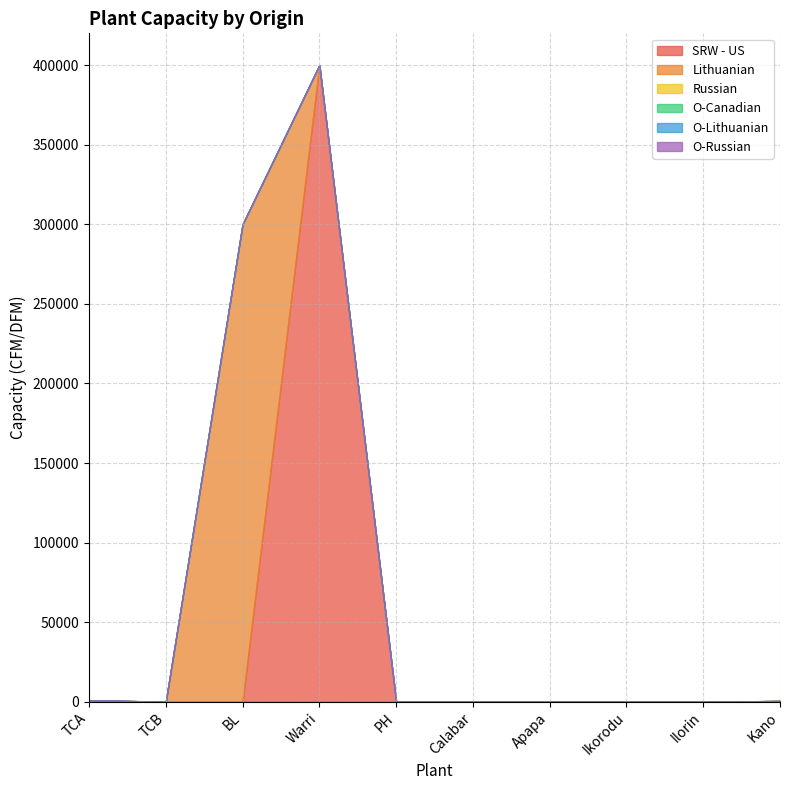

What is the difference between the highest and lowest values at TCA?

1000